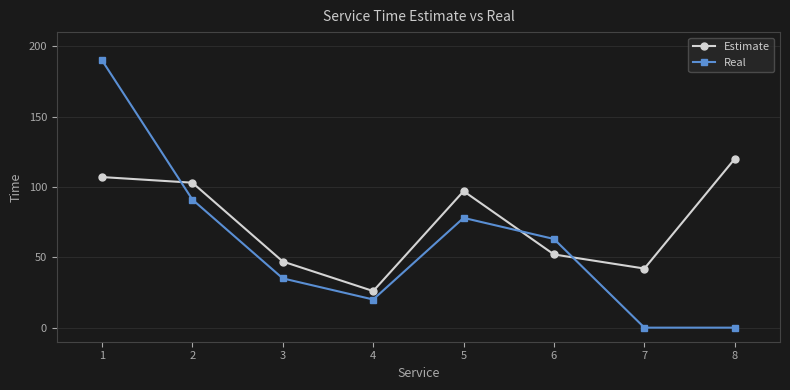

In Real, how many points are higher than both neighbors (excluding endpoints)?

1